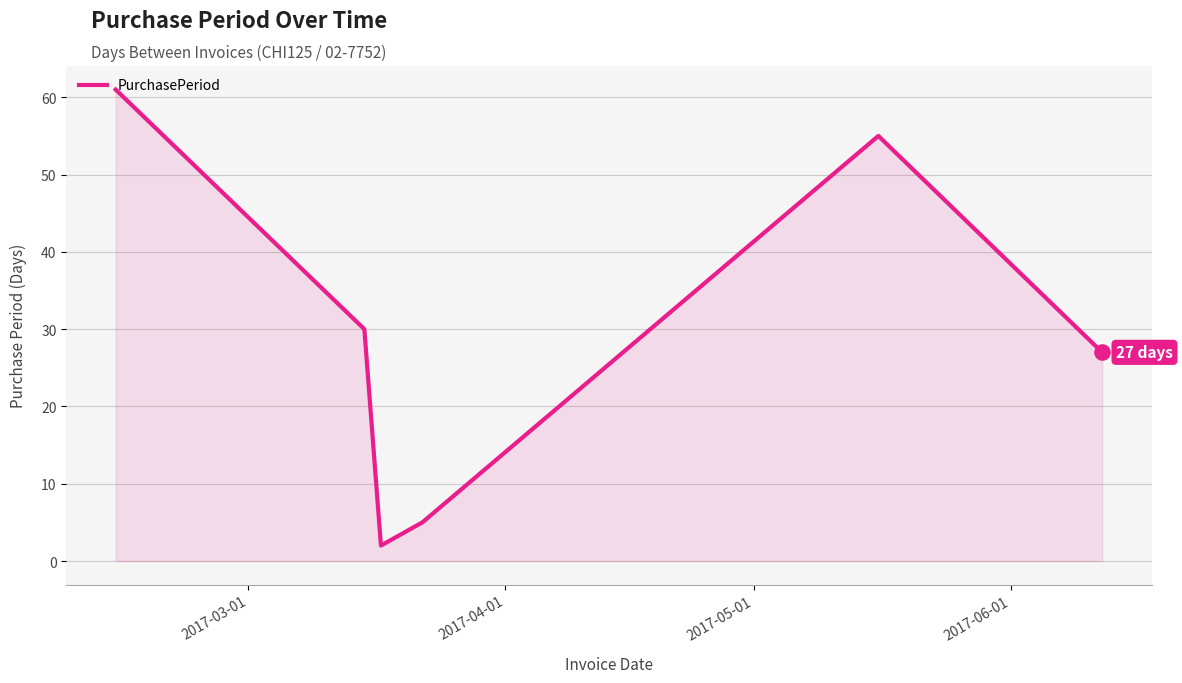

What is the greatest value displayed?

61